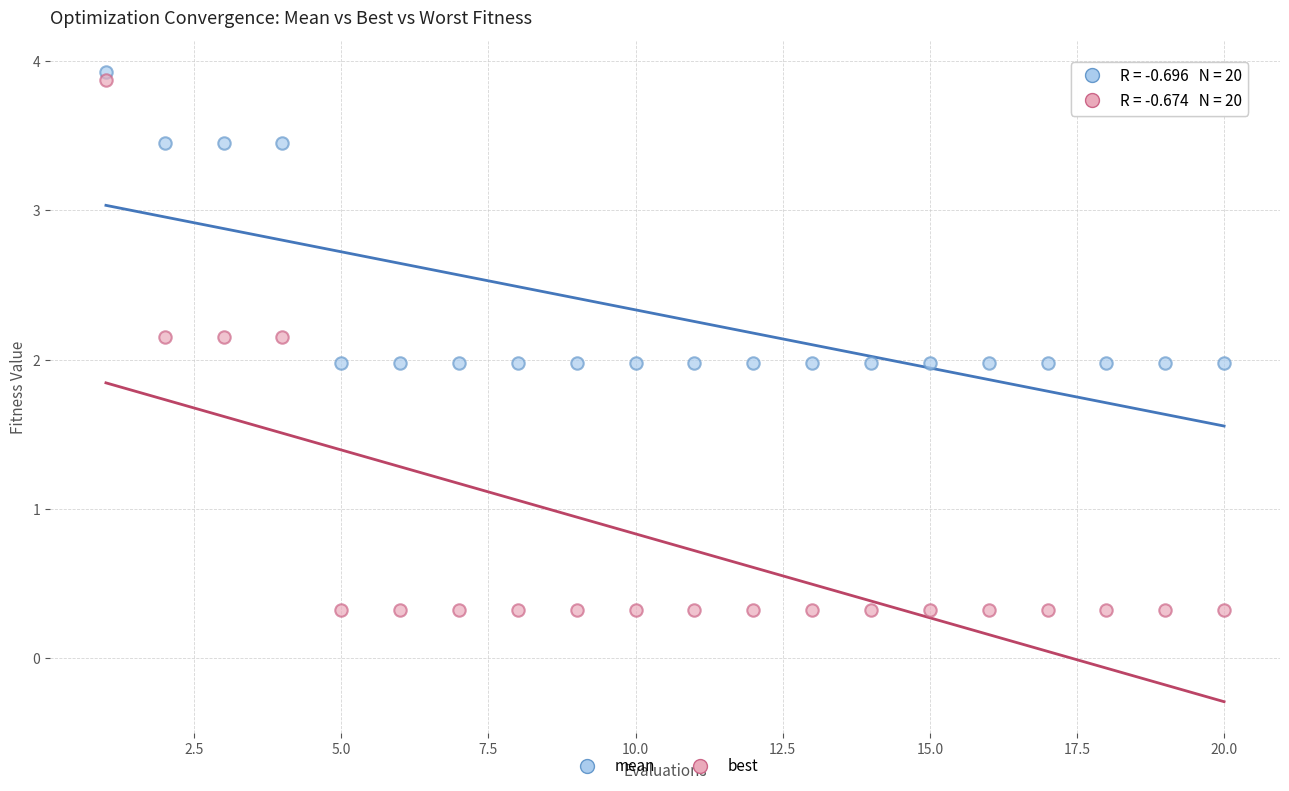

What is the X range (max minus min) for the scatter plot?

19.0